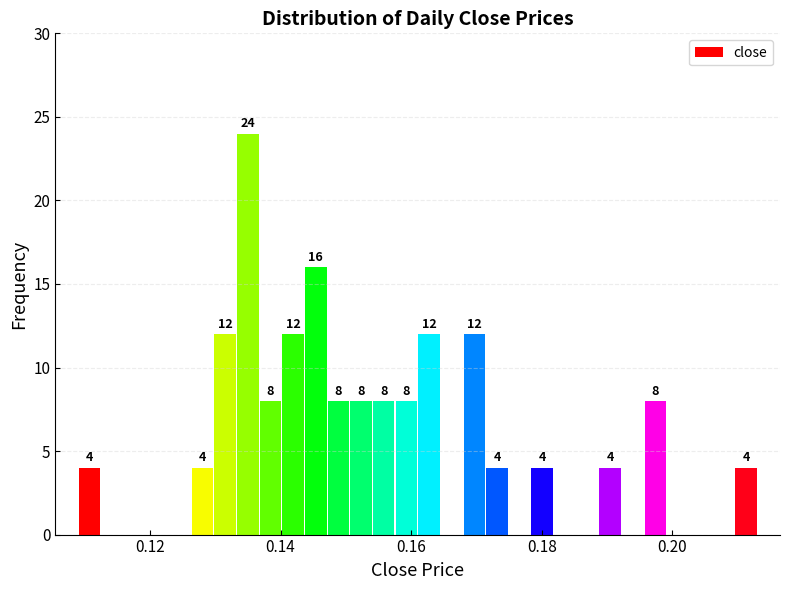

Read against the x-axis, roughly where is the centre of the tallest bar?

0.136